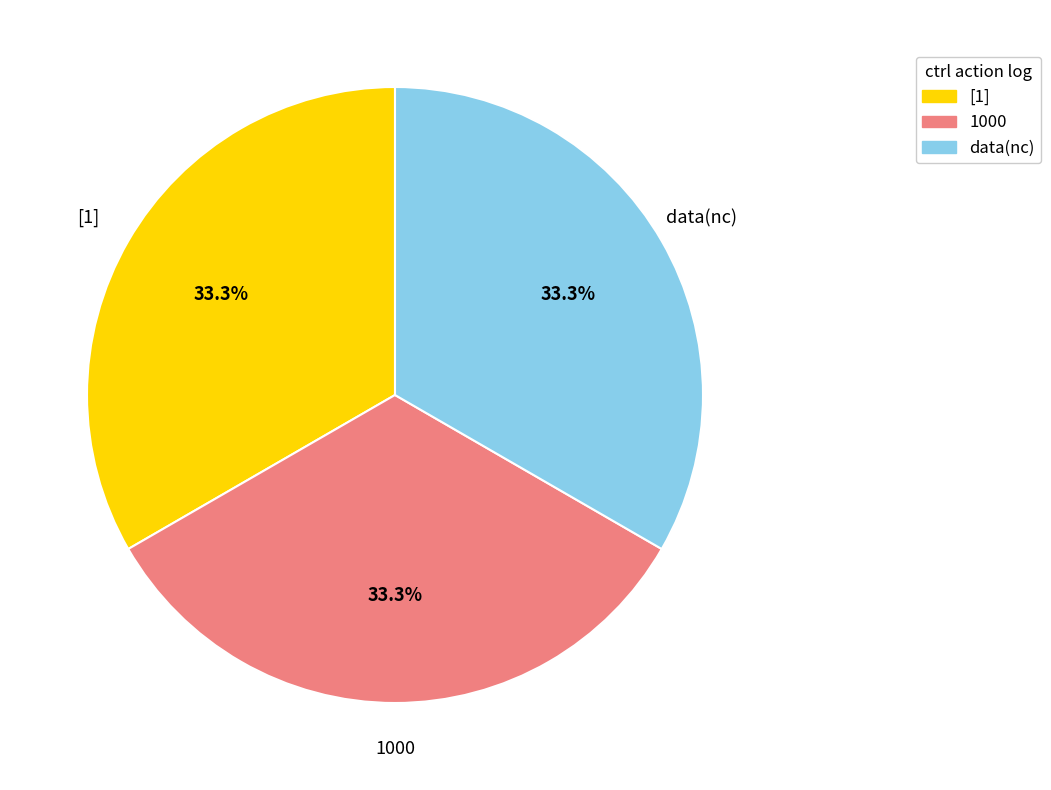

Count the number of slices in the pie.

3